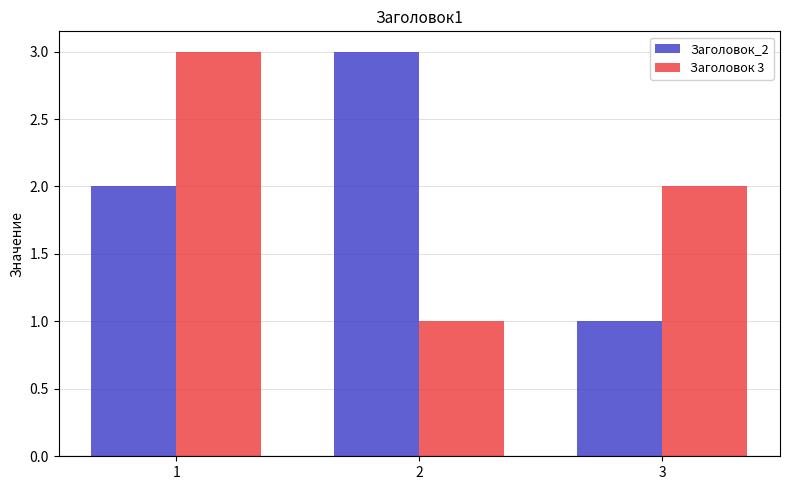

What is the total value across all series at 2?

4